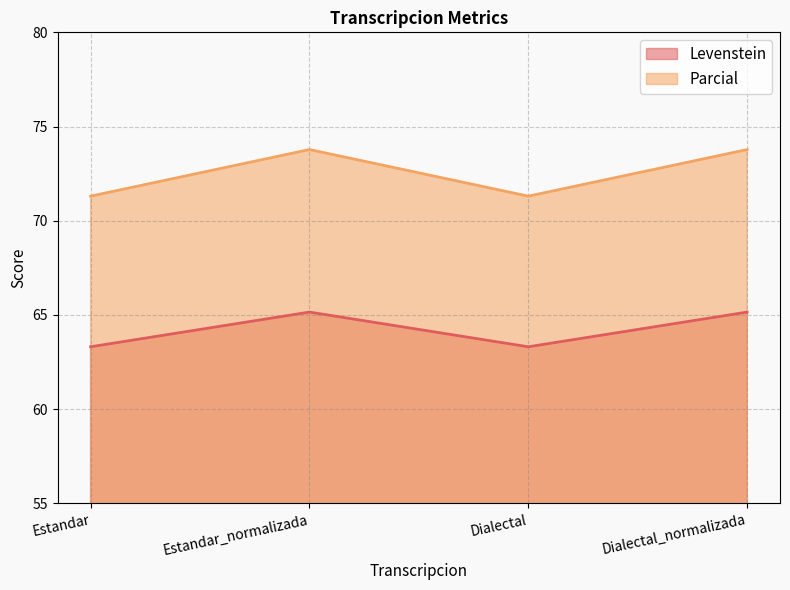

At which label does Parcial reach its minimum?

Estandar